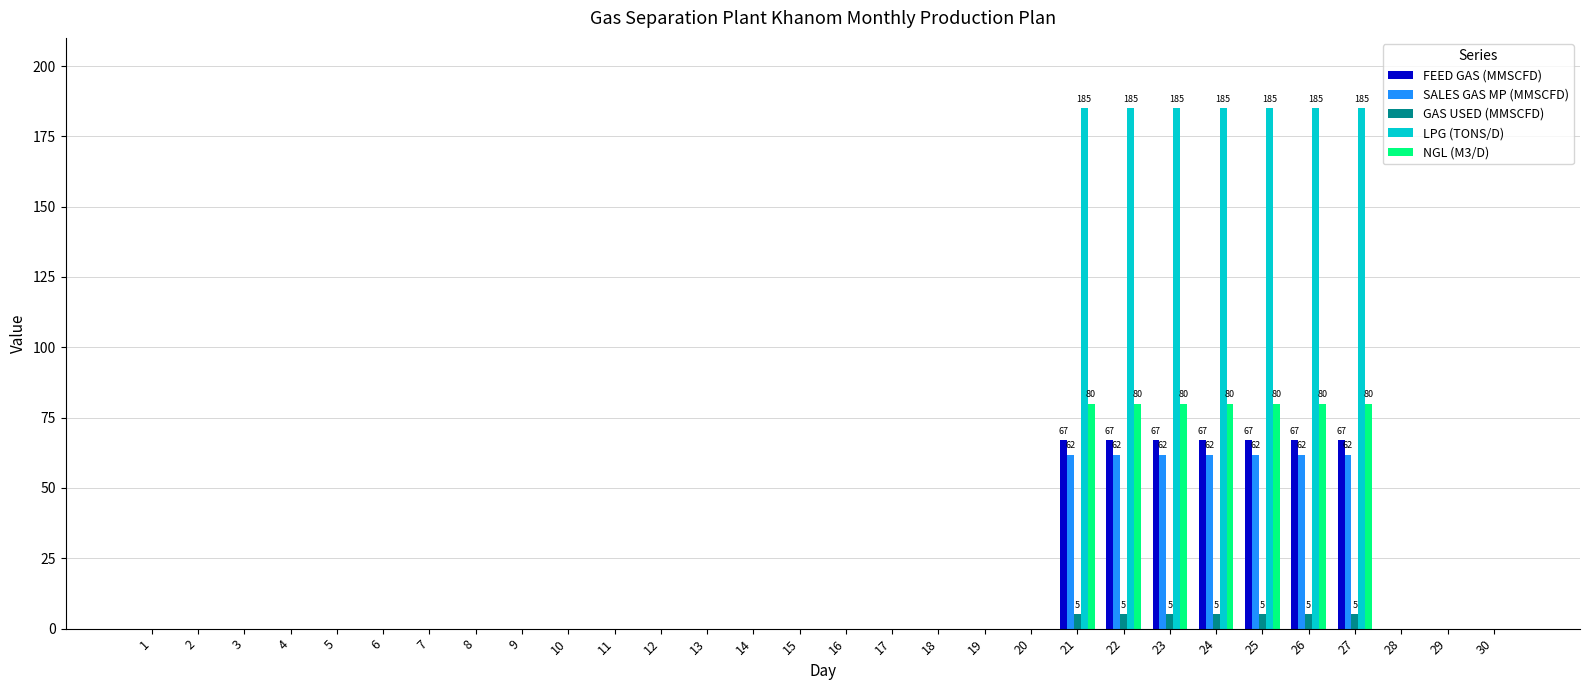

Are the bars horizontal?

No